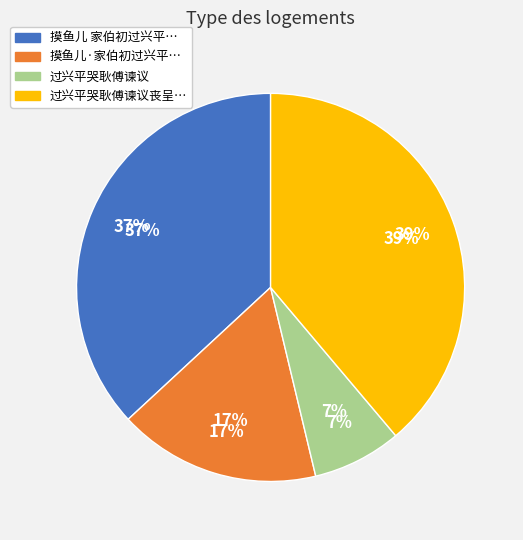

Is it true that 过兴平哭耿傅谏议 is 7% of the pie?

True